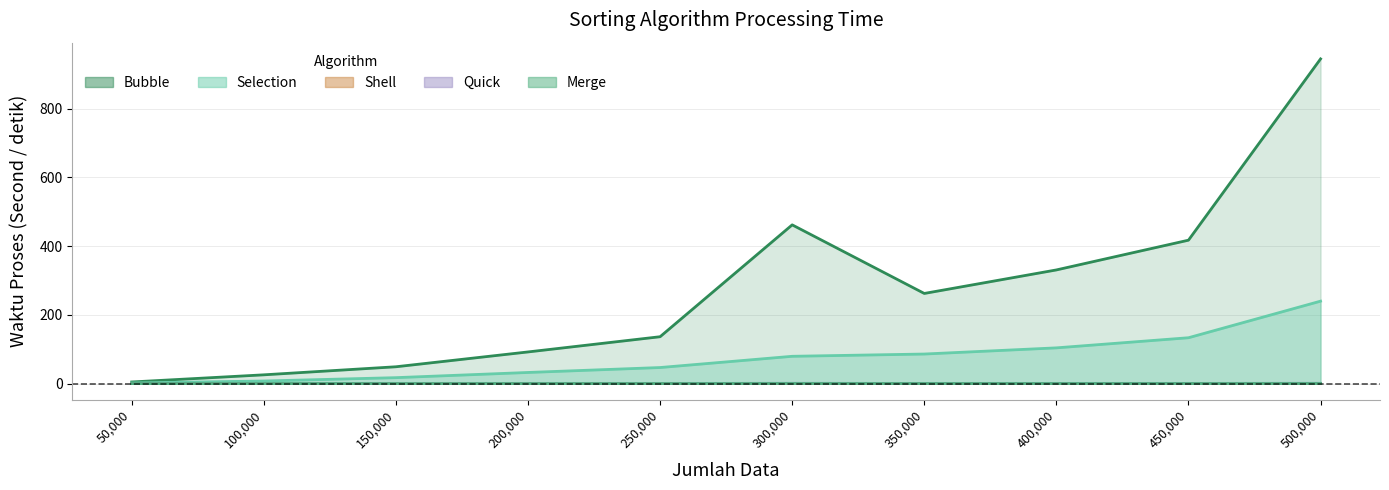

What are all the series names shown in the legend?

Selection, Bubble, Shell, Quick, Merge